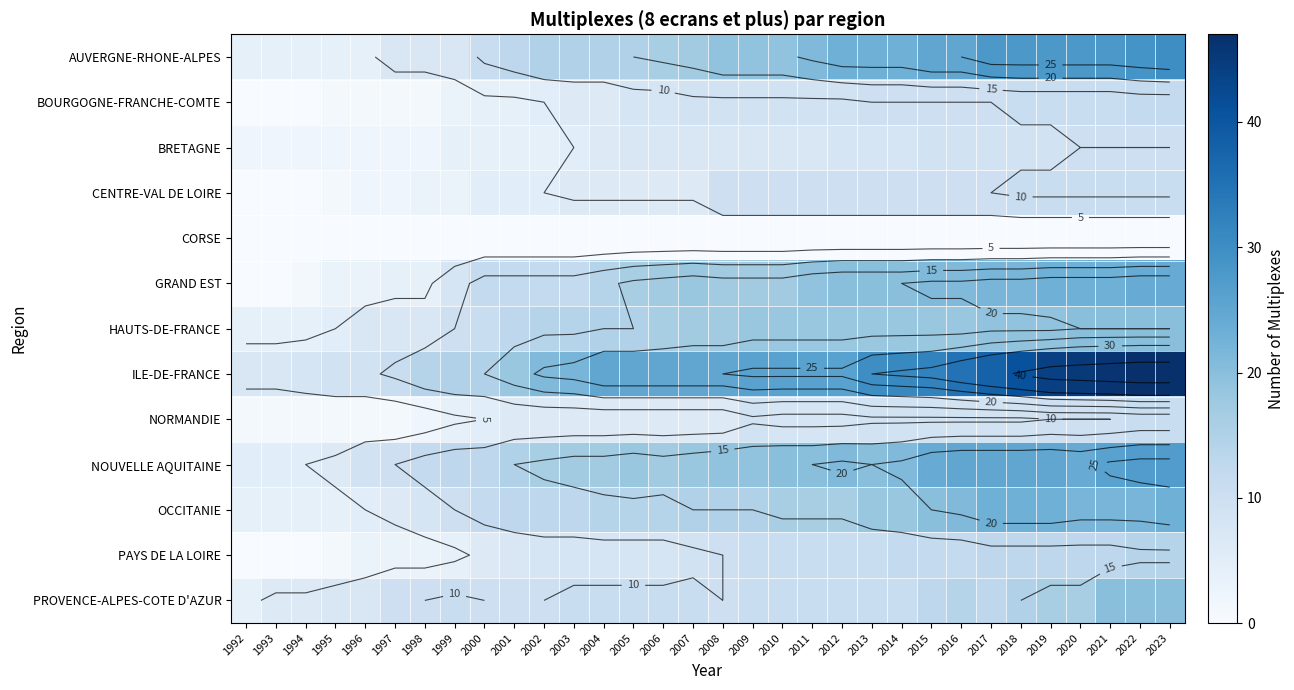

The value of GRAND EST at 2021 is 10. True or false?

False